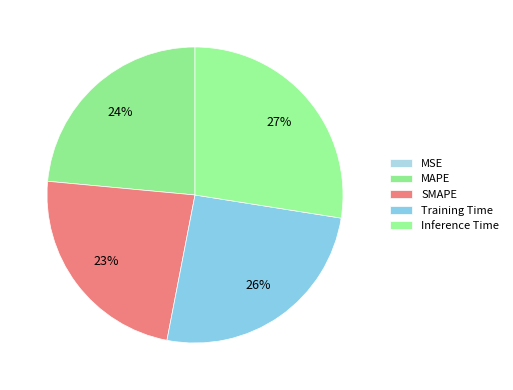

True or false: SMAPE accounts for 35% of the total.

False